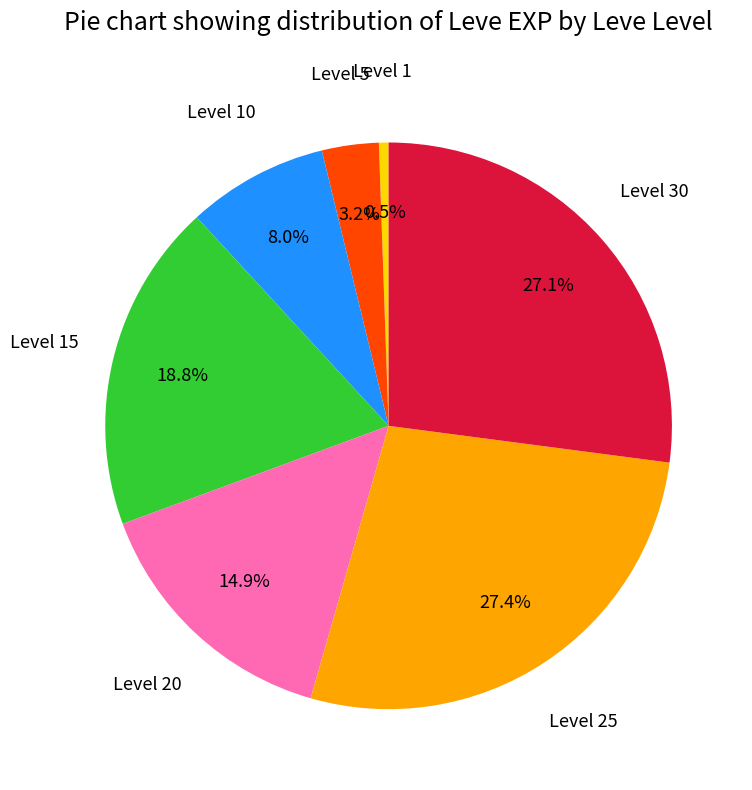

Is there a majority slice in this chart?

No